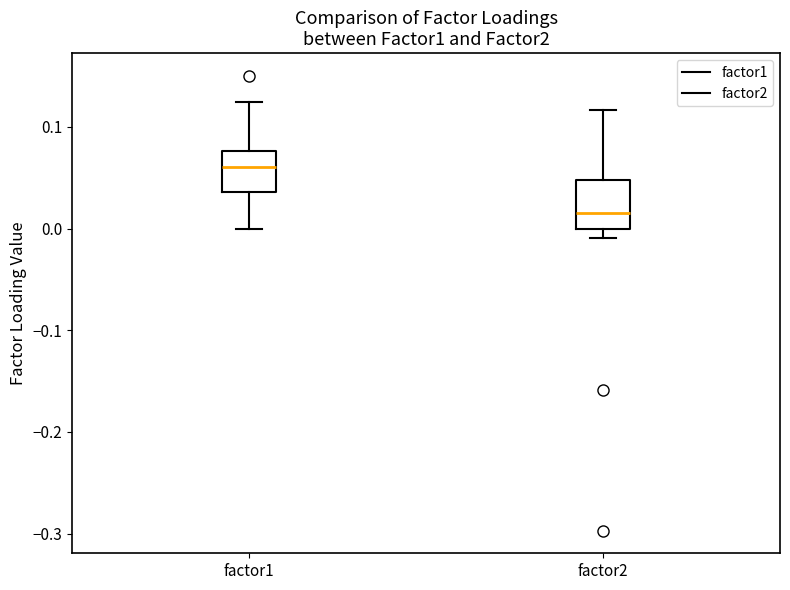

Reading left to right, read every box against the y-axis: the position of its median line, the range the box covers, and the ends of its whiskers. The values are not printed on the chart, so give them approximately, as read against the axis.

factor1: median 0.06, box 0.04 to 0.08, whiskers 0.00 to 0.12
factor2: median 0.02, box 0.00 to 0.05, whiskers -0.01 to 0.12